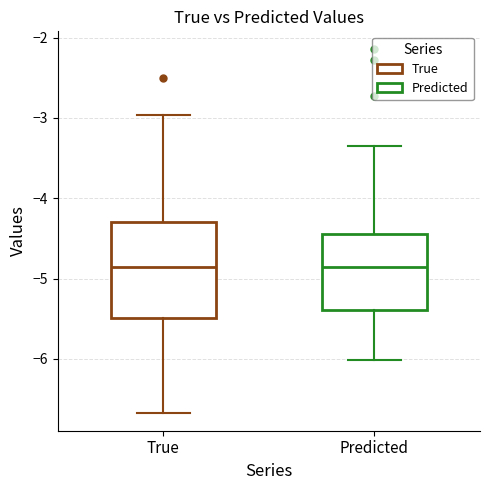

Reading left to right, transcribe this box plot: for each box, give where its median line is, the range the box spans, and where its two whiskers end, as read against the y-axis. The values are not printed on the chart, so give them approximately, as read against the axis.

True: median -4.9, box -5.5 to -4.3, whiskers -6.7 to -3.0
Predicted: median -4.9, box -5.4 to -4.4, whiskers -6.0 to -3.4